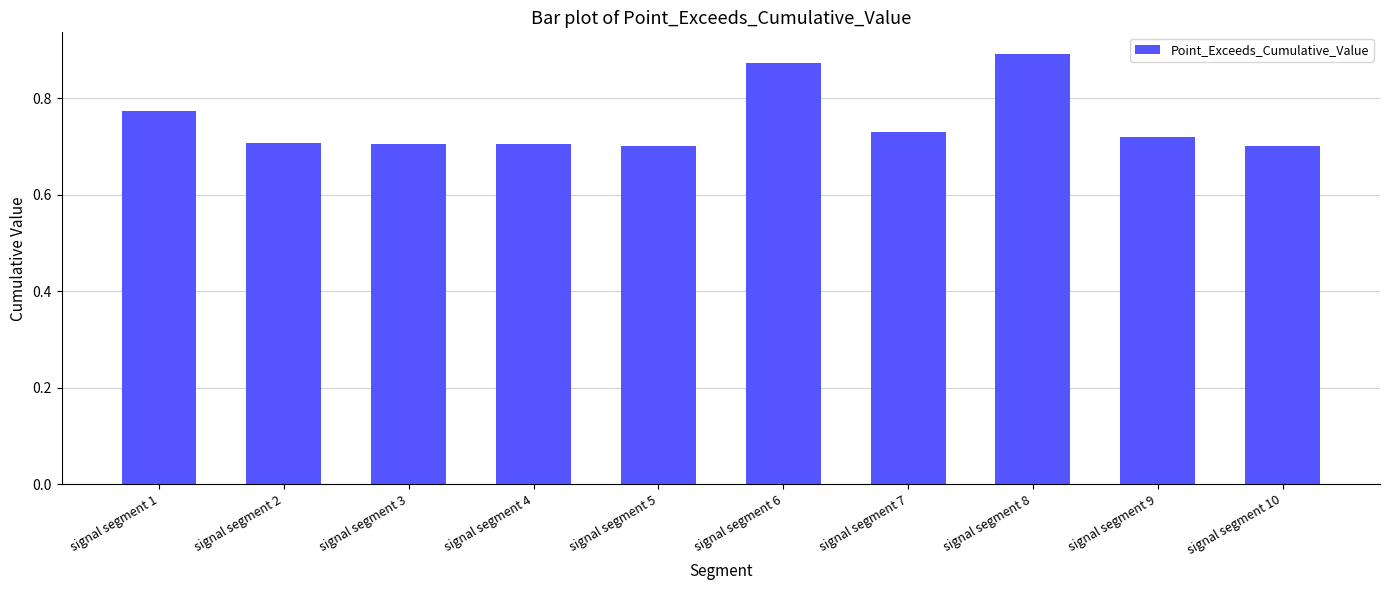

Which category has the highest value across all series?

signal segment 8